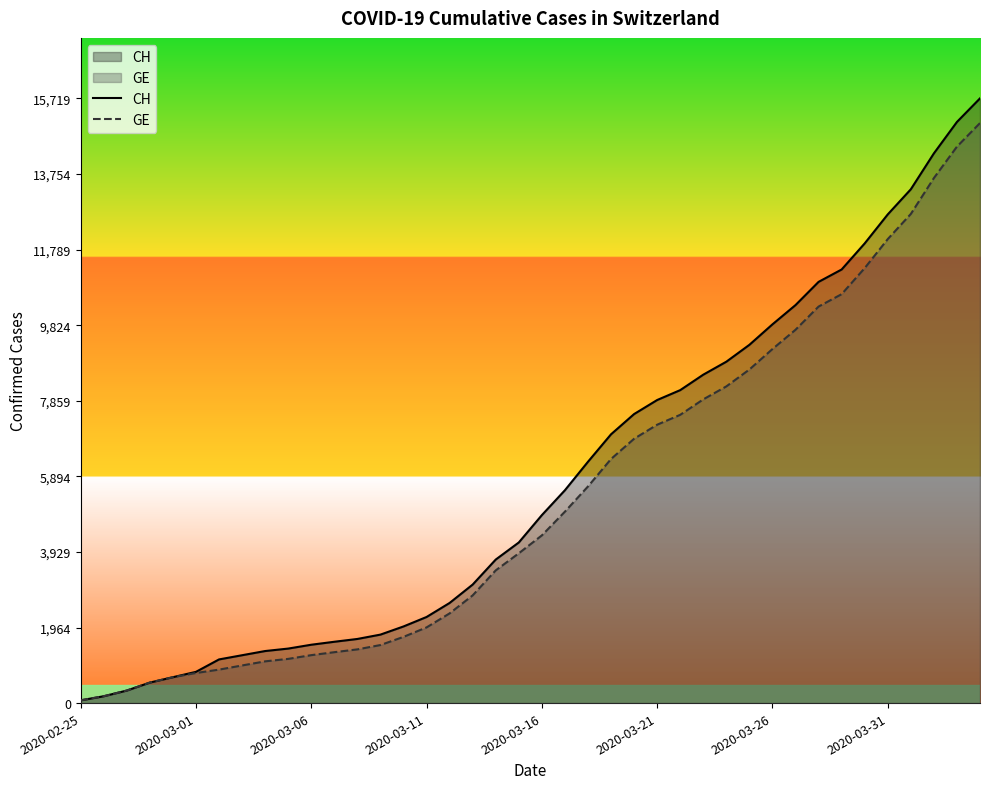

What is the sum of all CH values?

231583